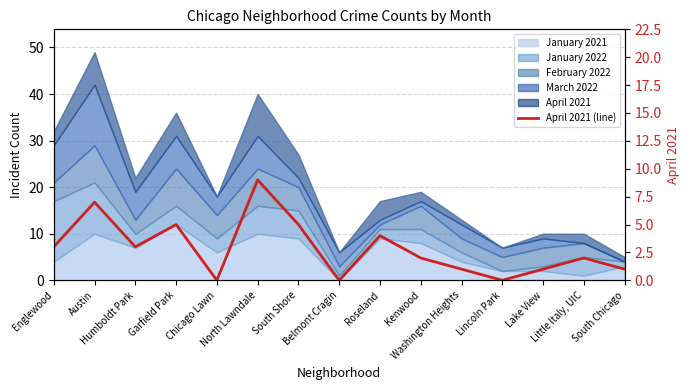

What position from the right is Lake View?

3